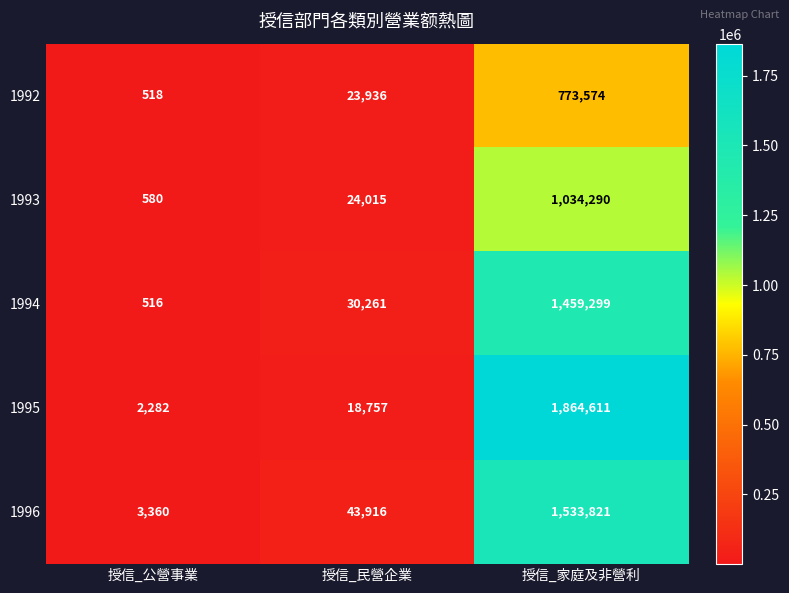

At which category is the sum across all series the highest?

授信_家庭及非營利